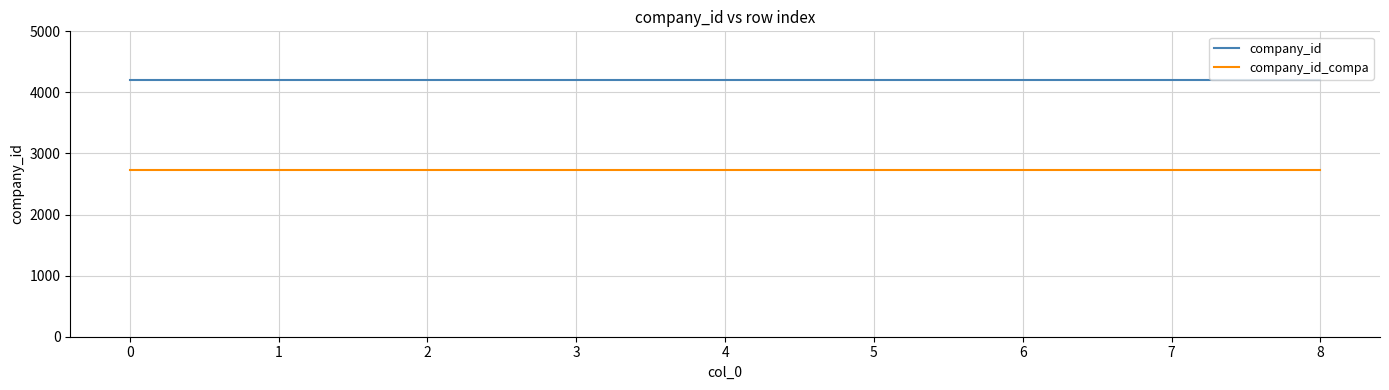

What is the maximum value shown in the chart?

4205.0